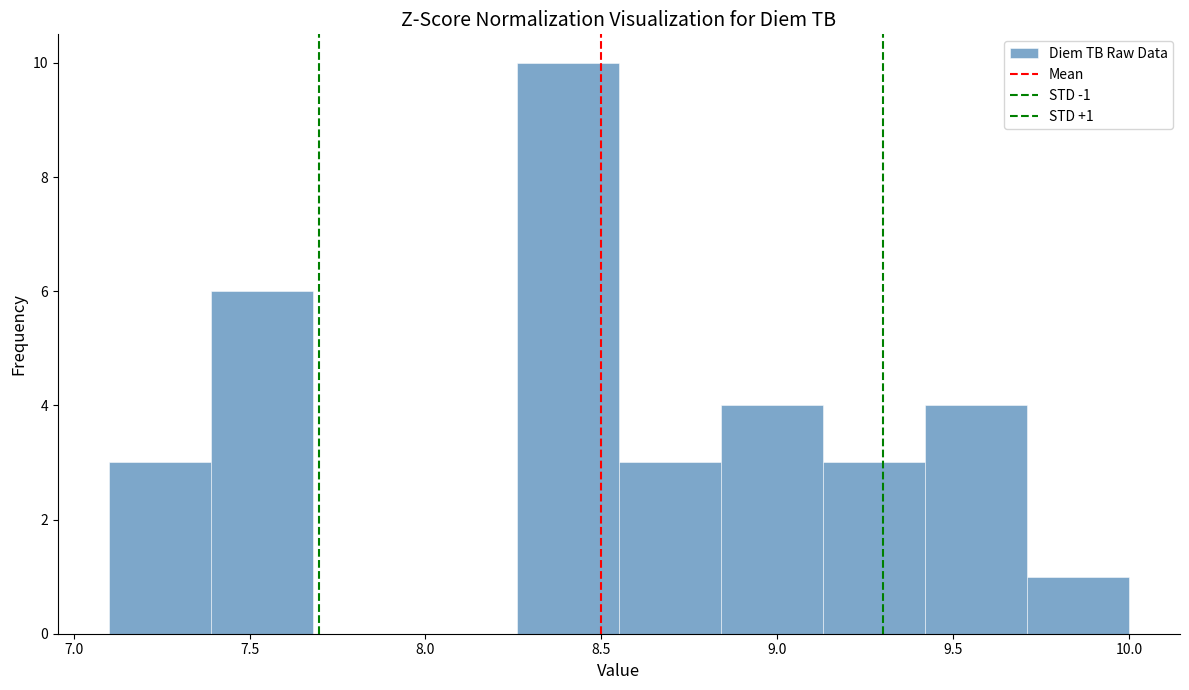

Which range on the x-axis has the tallest bar?

8.26 to 8.55